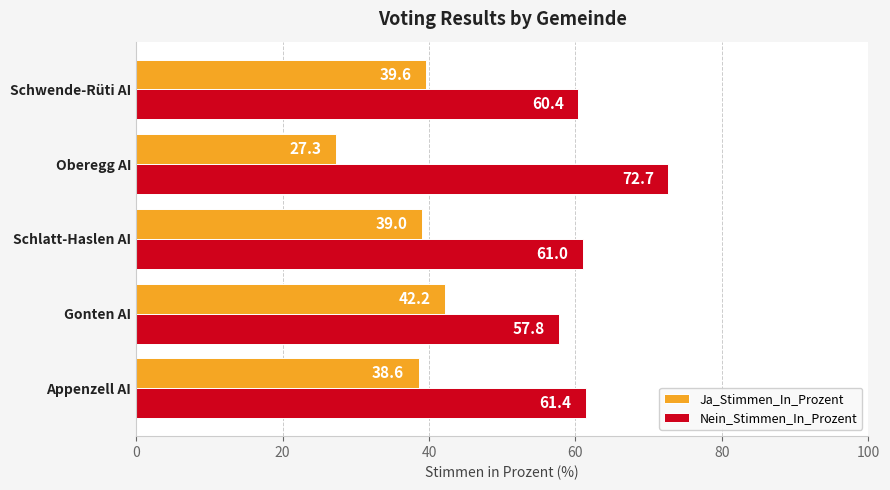

What is the lowest value of the Ja_Stimmen_In_Prozent series?

27.3